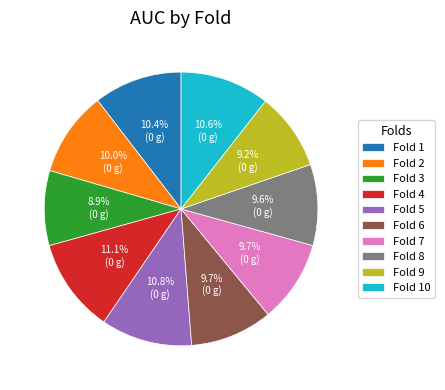

Between Fold 4 and Fold 10, which is larger?

Fold 4